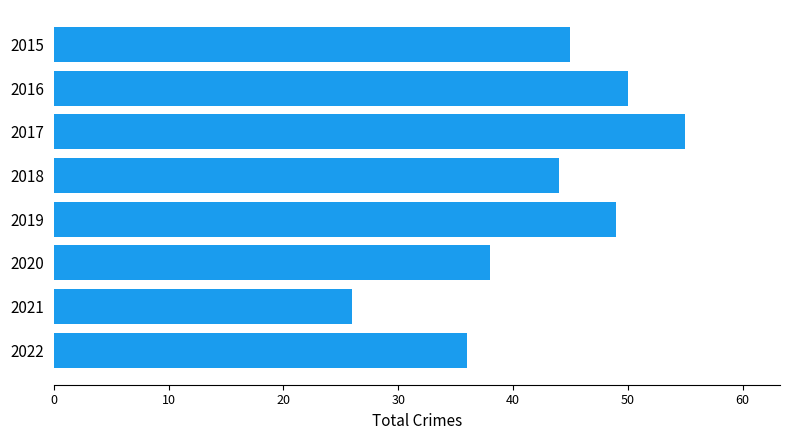

What is the value of the 6th bar from the top?

38